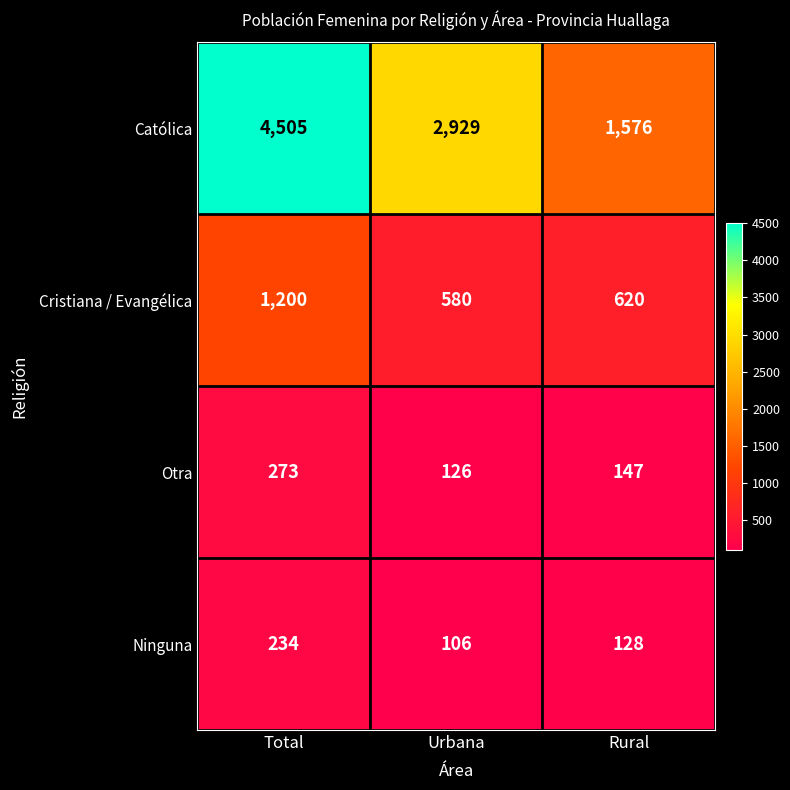

True or false: Cristiana / Evangélica has a value of 1653 at Total.

False